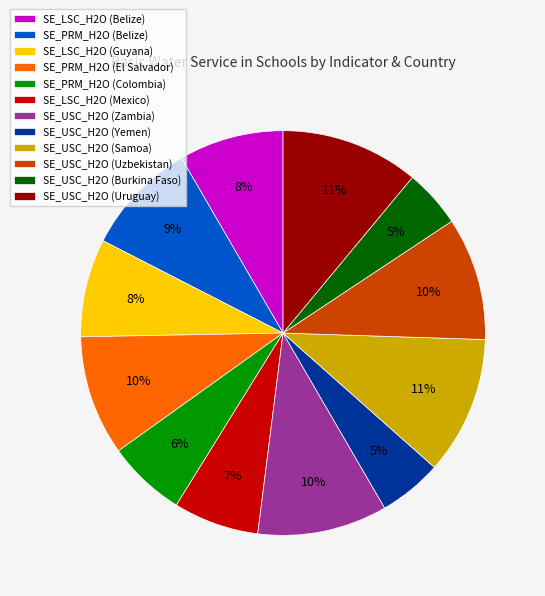

Does SE_USC_H2O (Burkina Faso) account for over 50% of the chart?

No